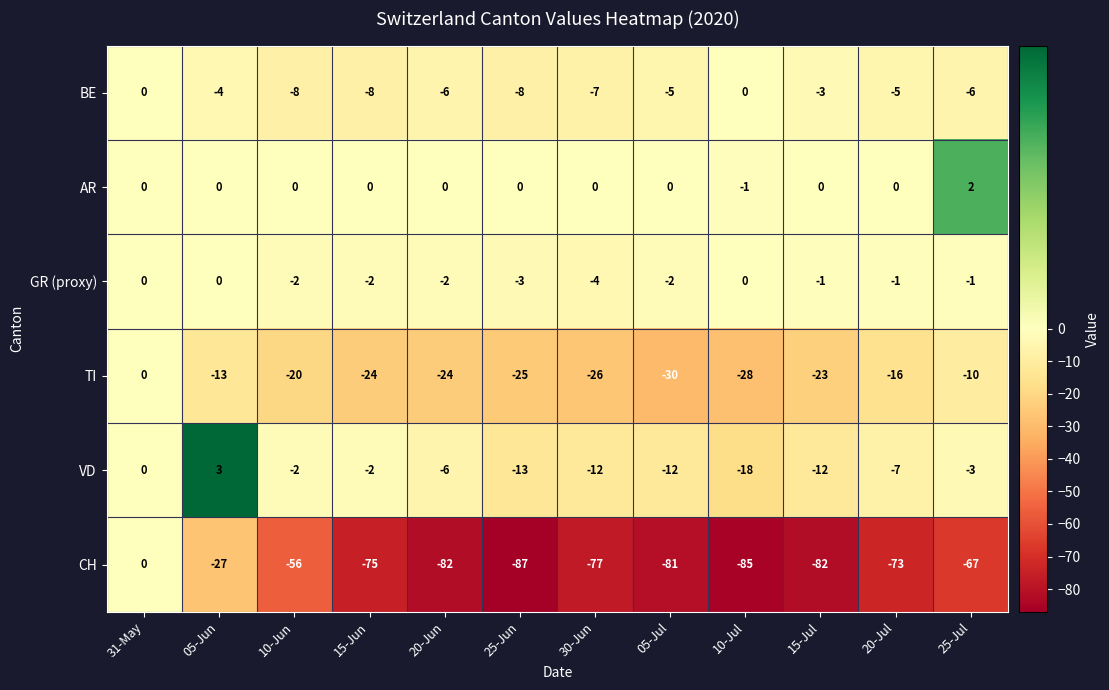

At 25-Jun, list the series in order from smallest to largest.

CH, TI, VD, BE, GR (proxy), AR